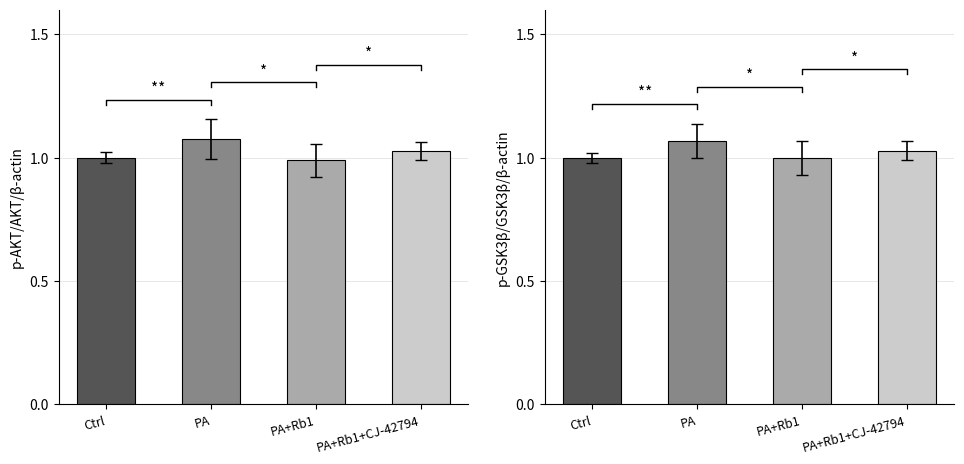

What is the total value across all series at PA?

2.1